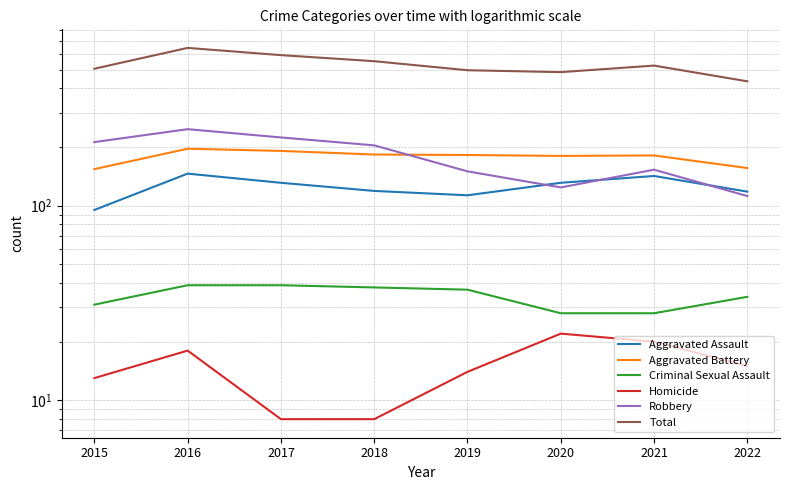

Which has a higher value, 2016 or 2015?

2016